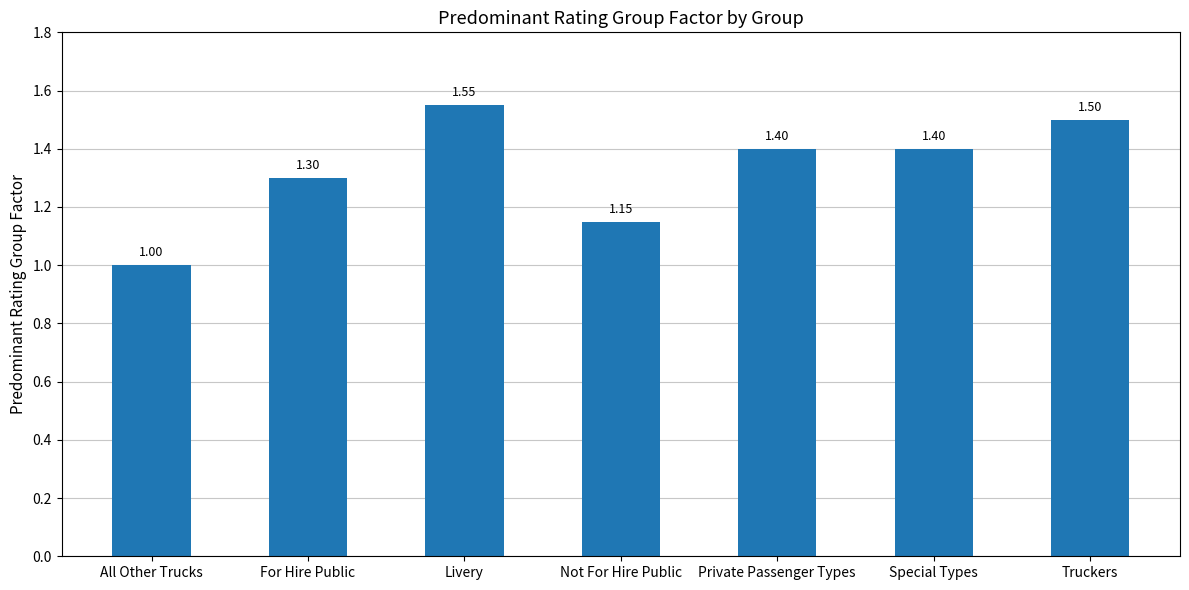

What is the approximate value at Private Passenger Types?

1.4